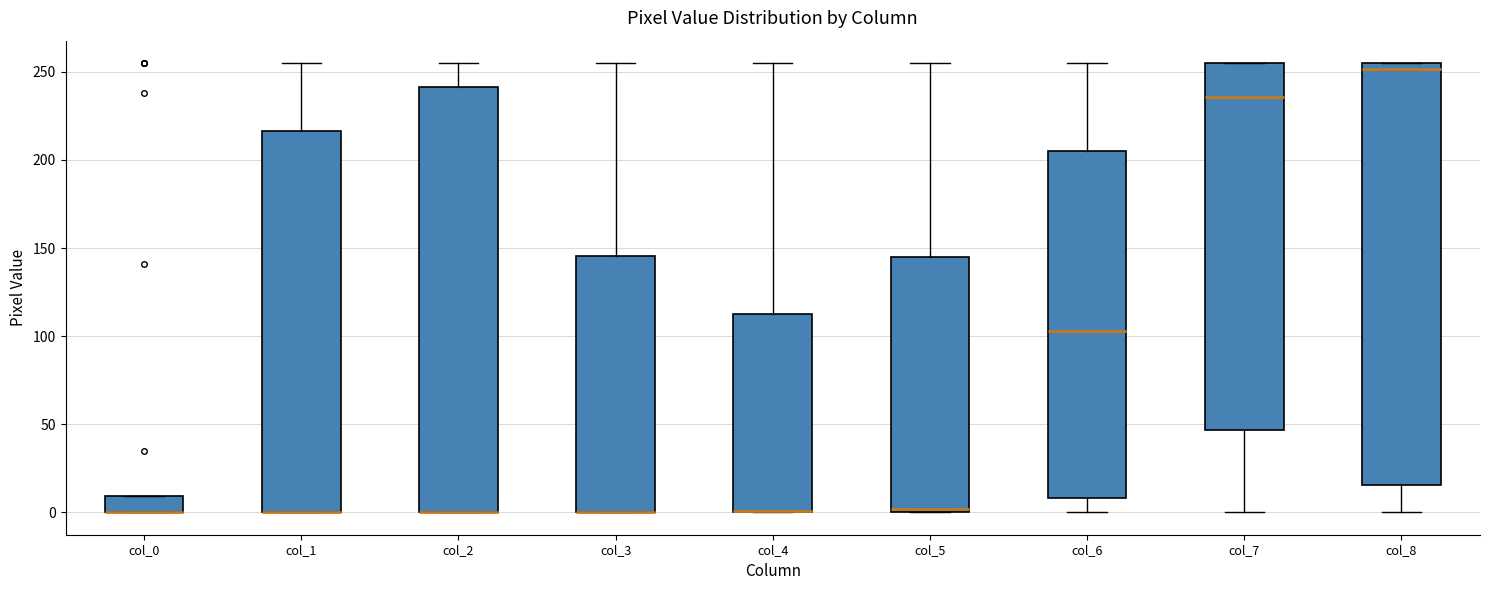

Reading left to right, transcribe this box plot: for each box, give where its median line is, the range the box spans, and where its two whiskers end, as read against the y-axis. The values are not printed on the chart, so give them approximately, as read against the axis.

col_0: median 0 (drawn on the box's lower edge), box 0 to 10, whiskers 0 to 10
col_1: median 0 (drawn on the box's lower edge), box 0 to 215, whiskers 0 to 255
col_2: median 0 (drawn on the box's lower edge), box 0 to 240, whiskers 0 to 255
col_3: median 0 (drawn on the box's lower edge), box 0 to 145, whiskers 0 to 255
col_4: median 0 (drawn on the box's lower edge), box 0 to 115, whiskers 0 to 255
col_5: median 0 (just above the box's lower edge), box 0 to 145, whiskers 0 to 255
col_6: median 105, box 10 to 205, whiskers 0 to 255
col_7: median 235, box 45 to 255, whiskers 0 to 255
col_8: median 250, box 15 to 255, whiskers 0 to 255